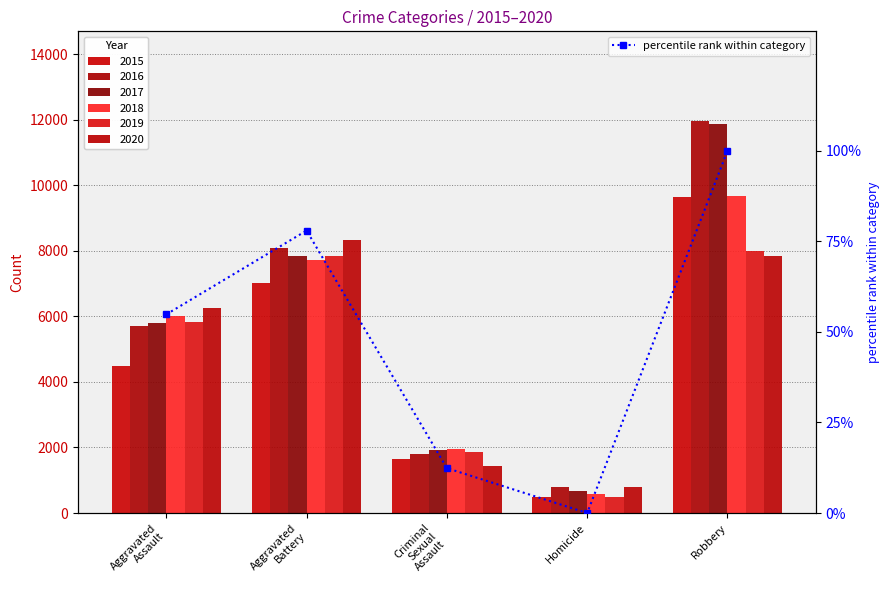

Reading left to right, extract all data points from this chart.

Aggravated
Assault=54.8	Aggravated
Battery=78.0	Criminal
Sexual
Assault=12.4	Homicide=0.0	Robbery=100.0